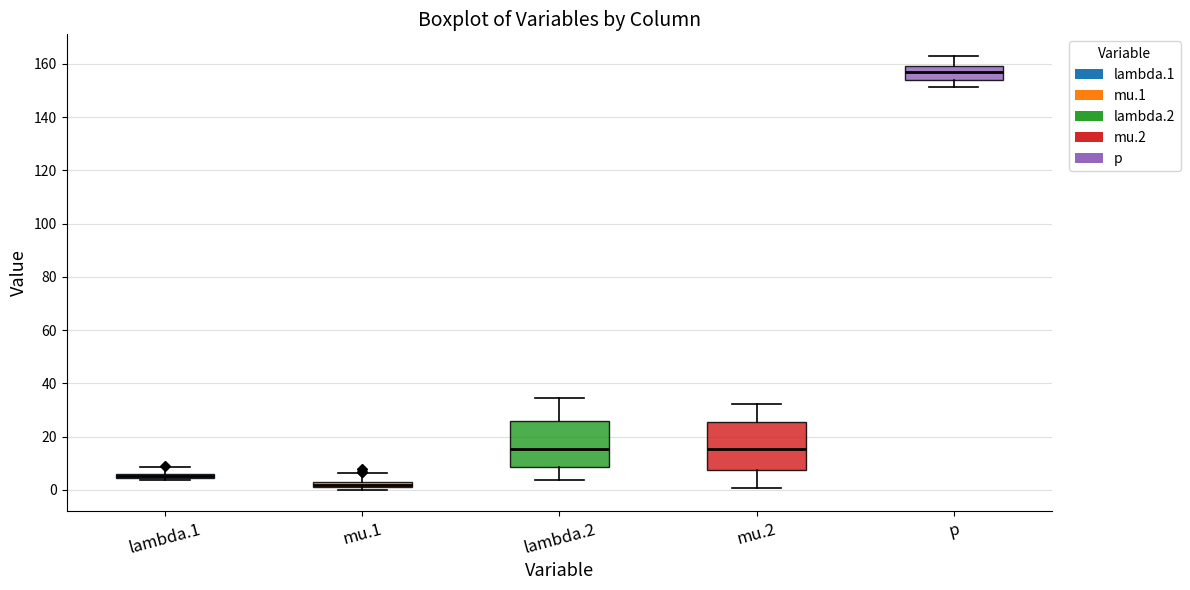

Where does the lower whisker of the box for mu.2 end on the y-axis? The values are not printed on the chart, so give them approximately, as read against the axis.

0